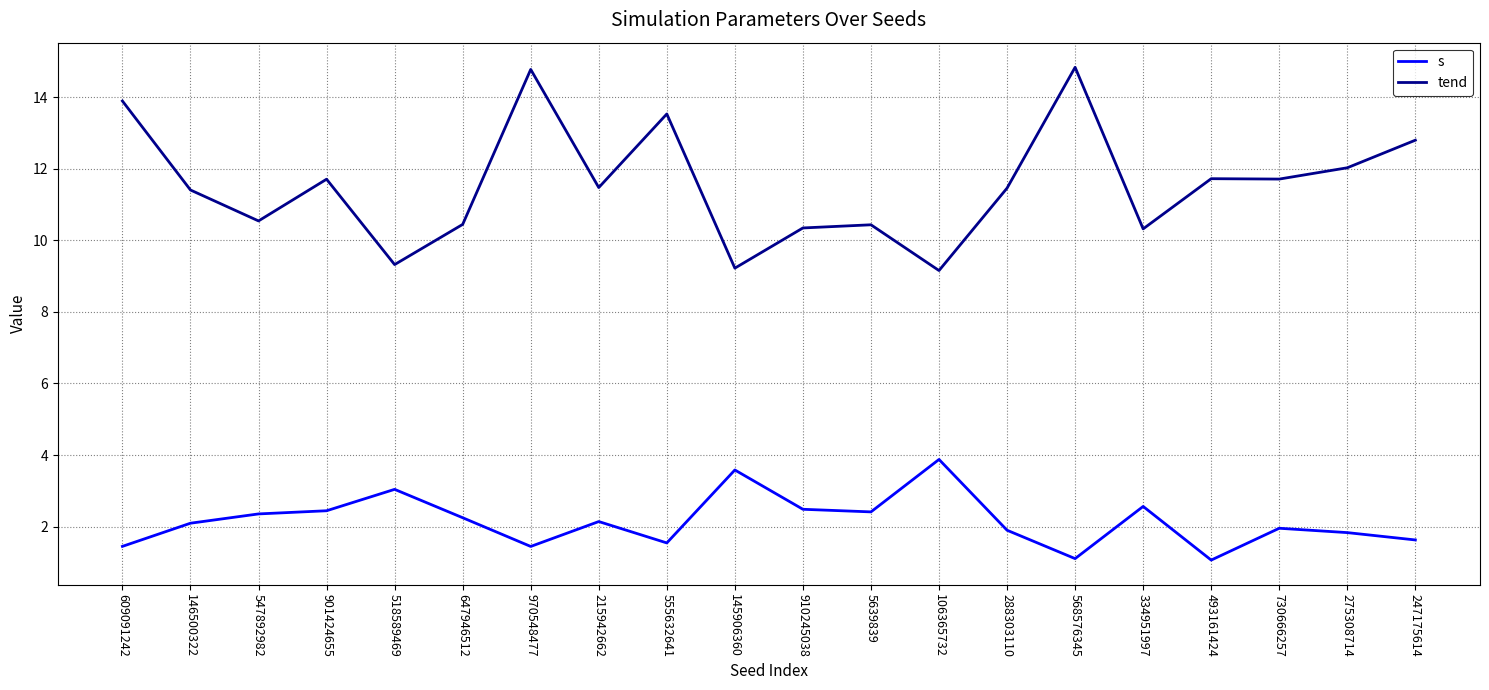

Rank the series at 247175614 from lowest to highest value.

s, tend